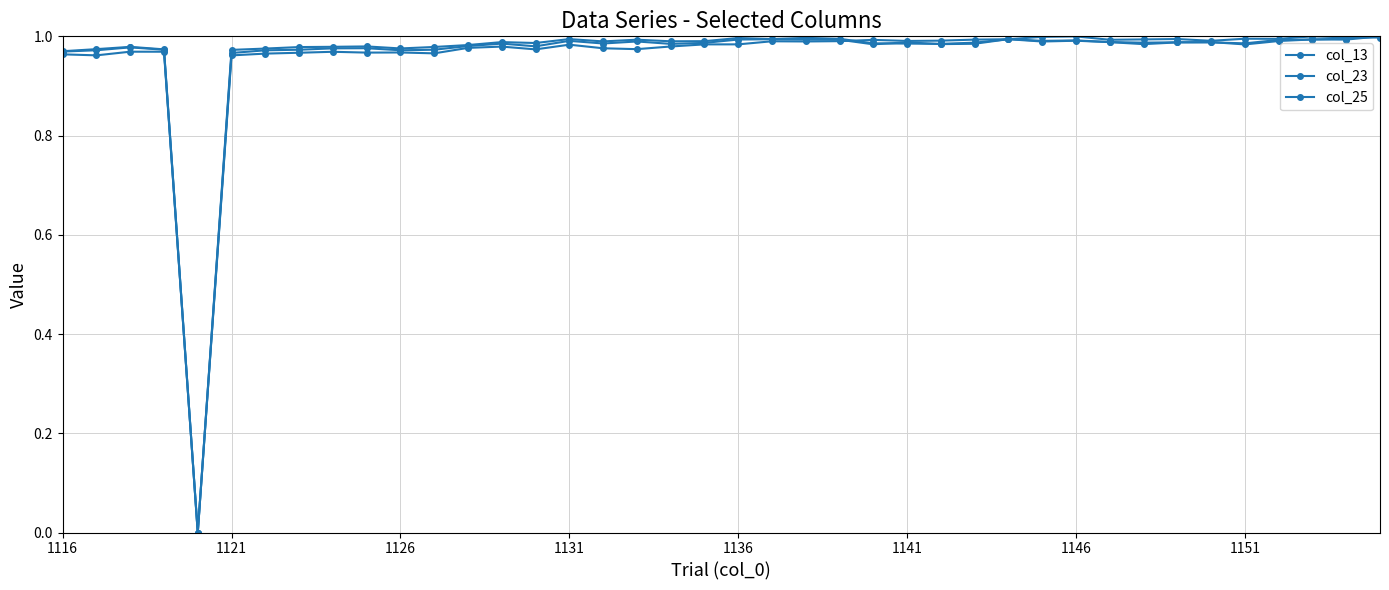

Rank the series by their average value, from lowest to highest.

col_13, col_23, col_25